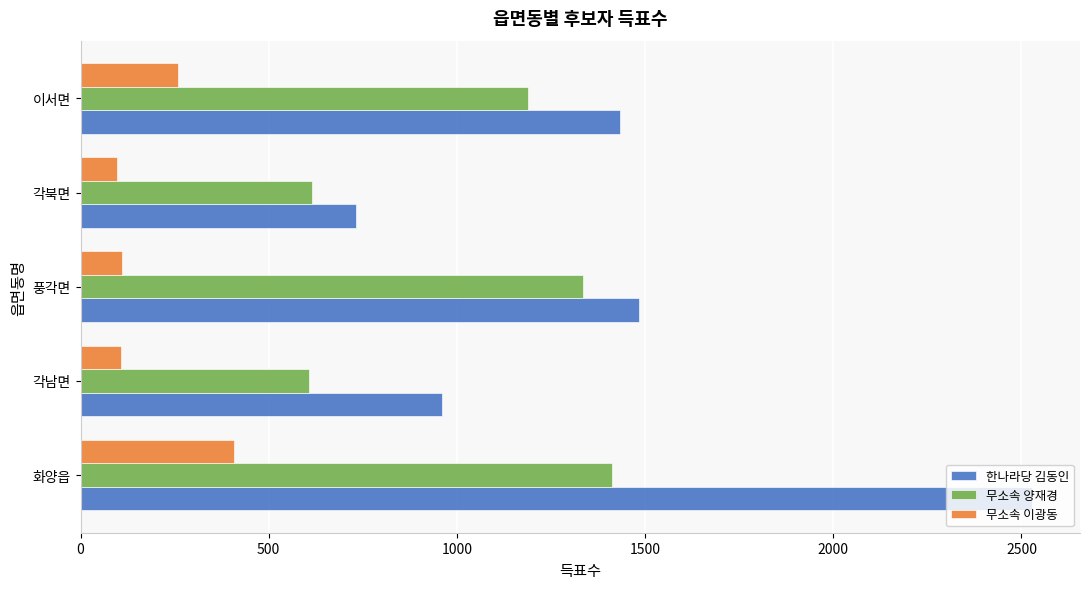

The 무소속 이광동 series shows 109 at 풍각면. True or false?

True